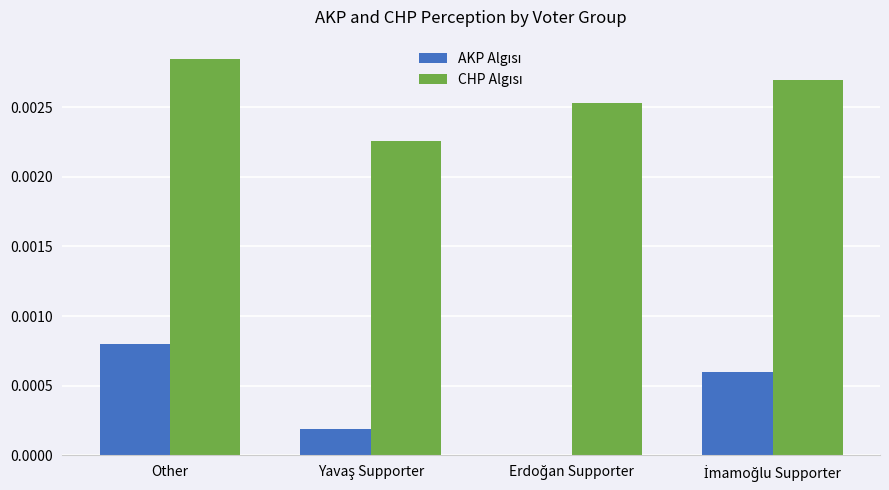

At which category is the sum across all series the highest?

Other